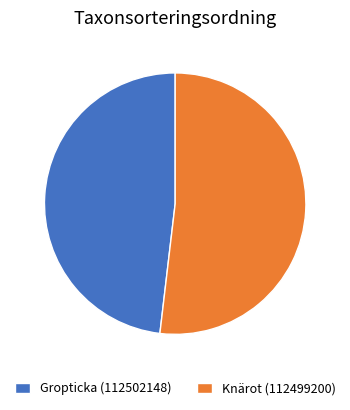

Is Gropticka (112502148) the majority of the pie?

No